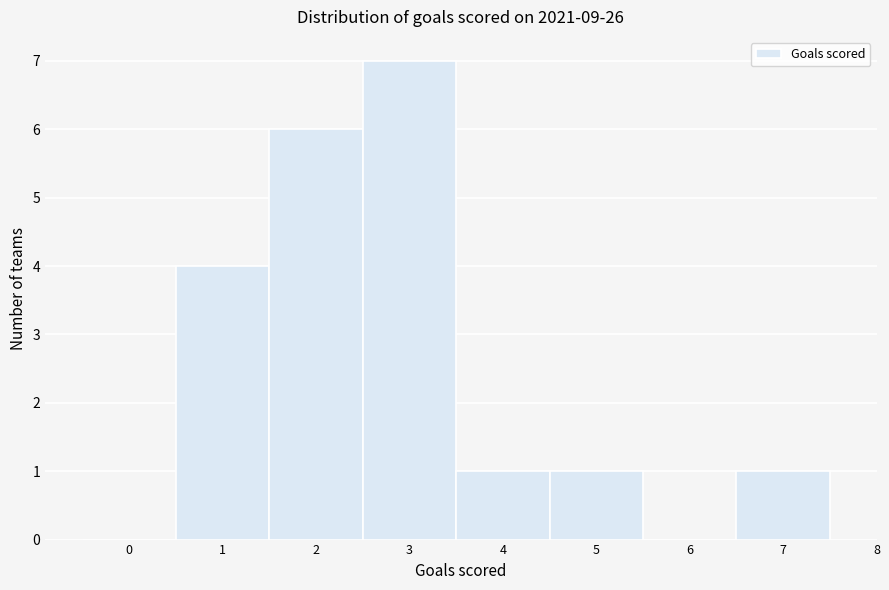

Reading left to right, list every bar in this chart as the range it spans on the x-axis followed by its height. The values are not printed on the chart, so give them approximately, as read against the axis.

-0.5 to 0.5: 0
0.5 to 1.5: 4
1.5 to 2.5: 6
2.5 to 3.5: 7
3.5 to 4.5: 1
4.5 to 5.5: 1
5.5 to 6.5: 0
6.5 to 7.5: 1